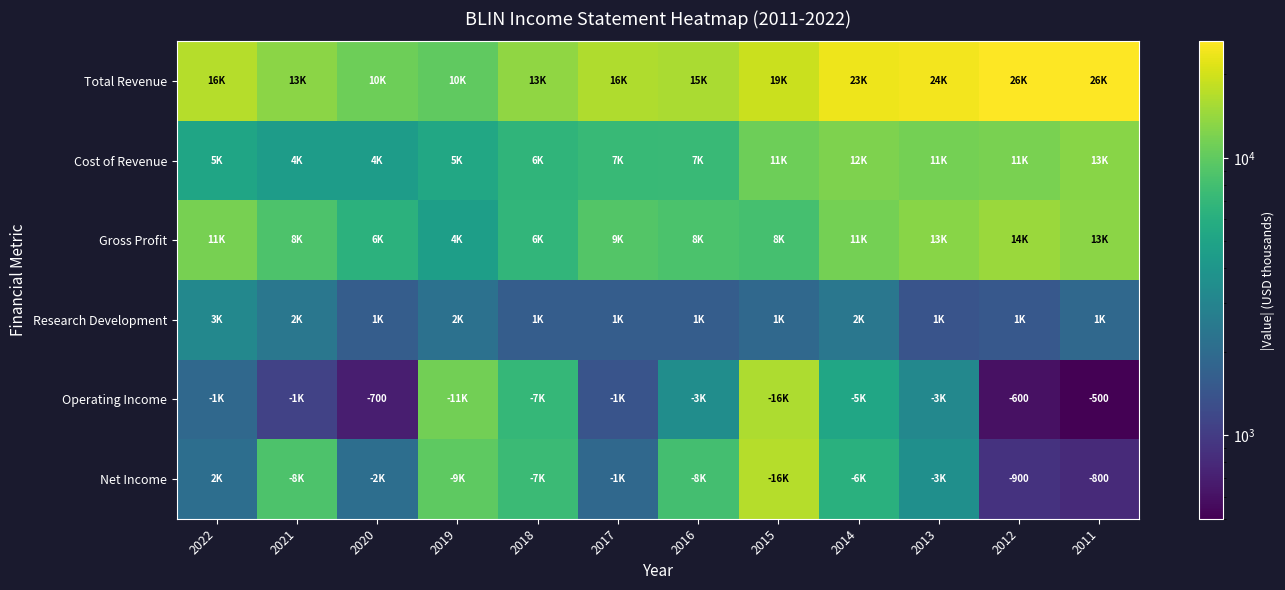

The value of Gross Profit at 2014 is 17284. True or false?

False